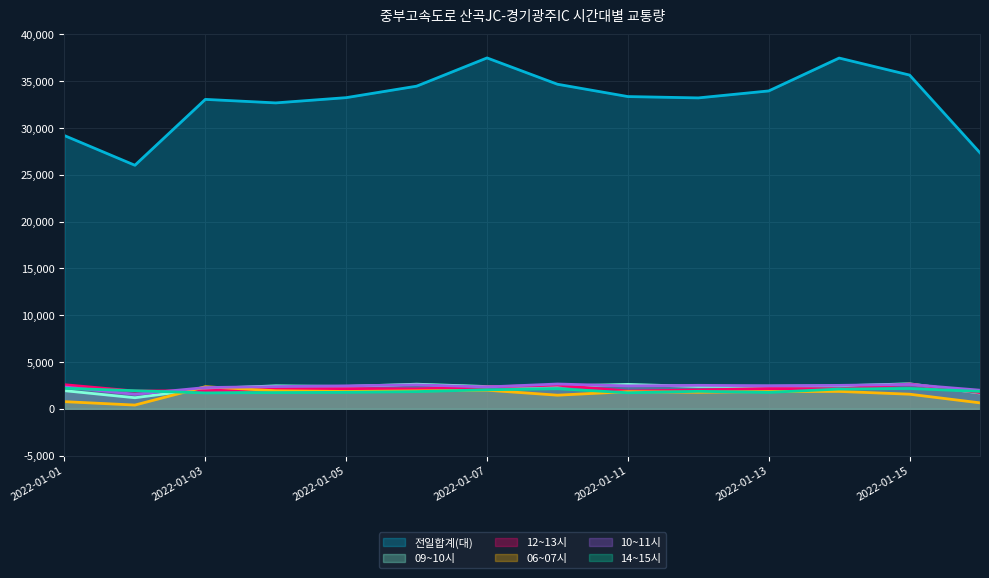

What is the value of the 14~15시 point at the 3rd from the left?

1696